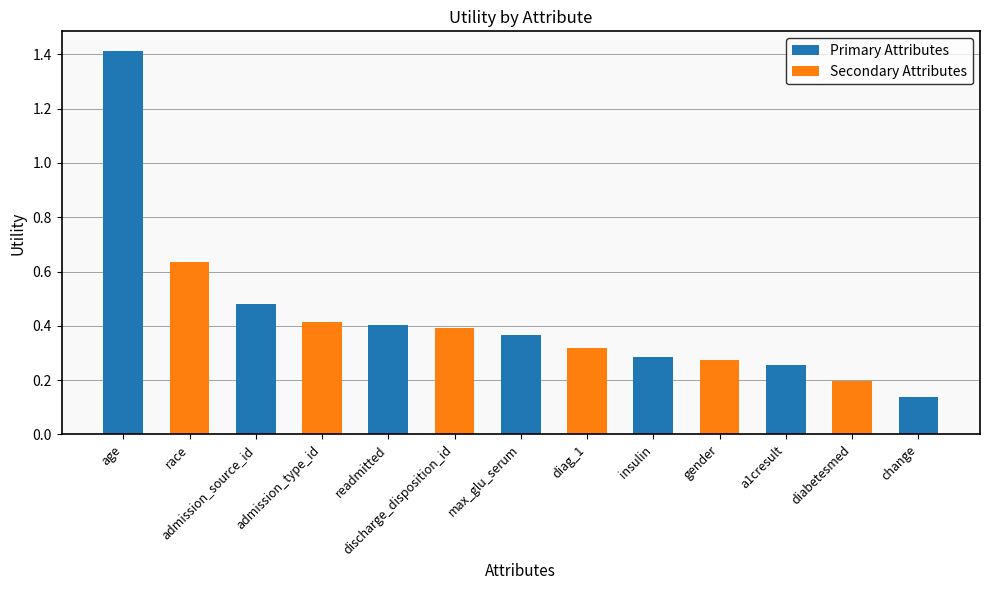

What is the label of the 12th bar from the left?

diabetesmed